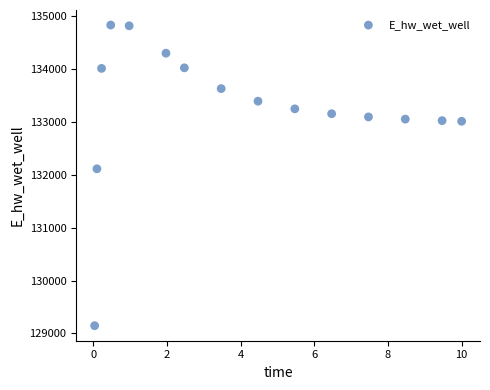

What Y value in the scatter plot is closest to 131988?

132112.5